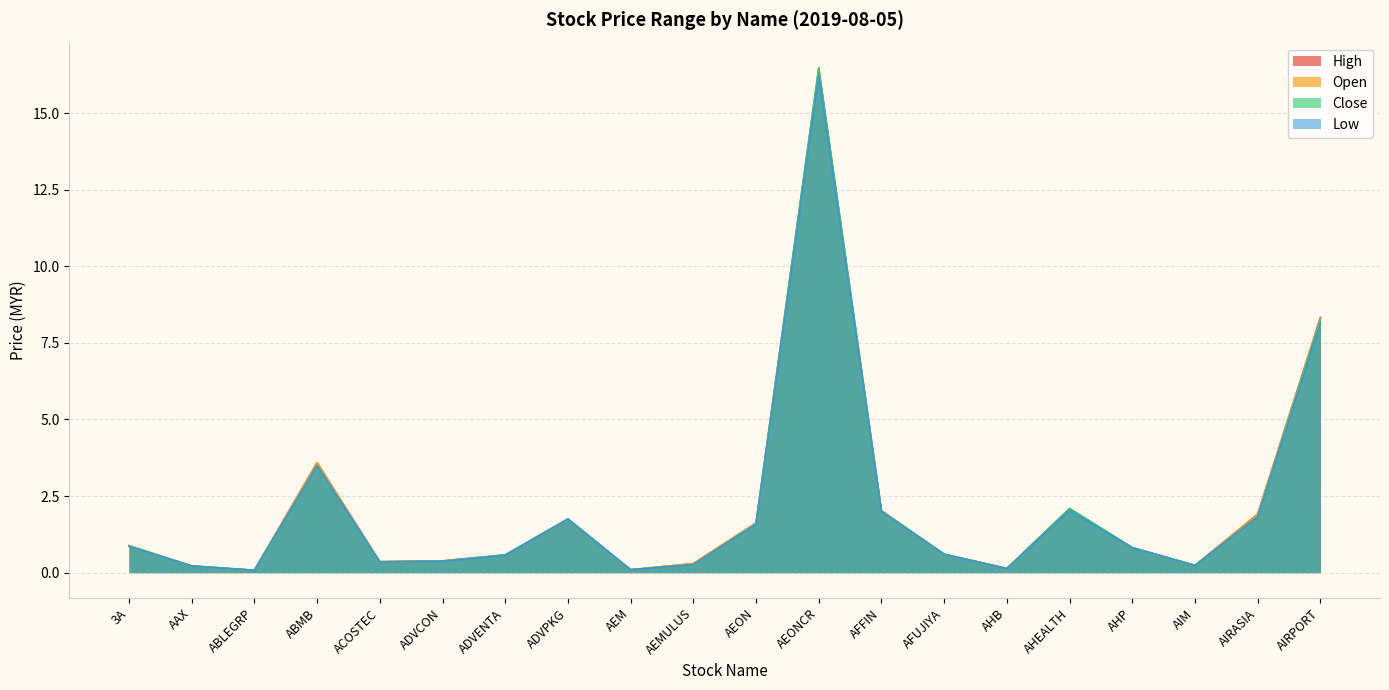

True or false: close and open intersect in this chart.

True